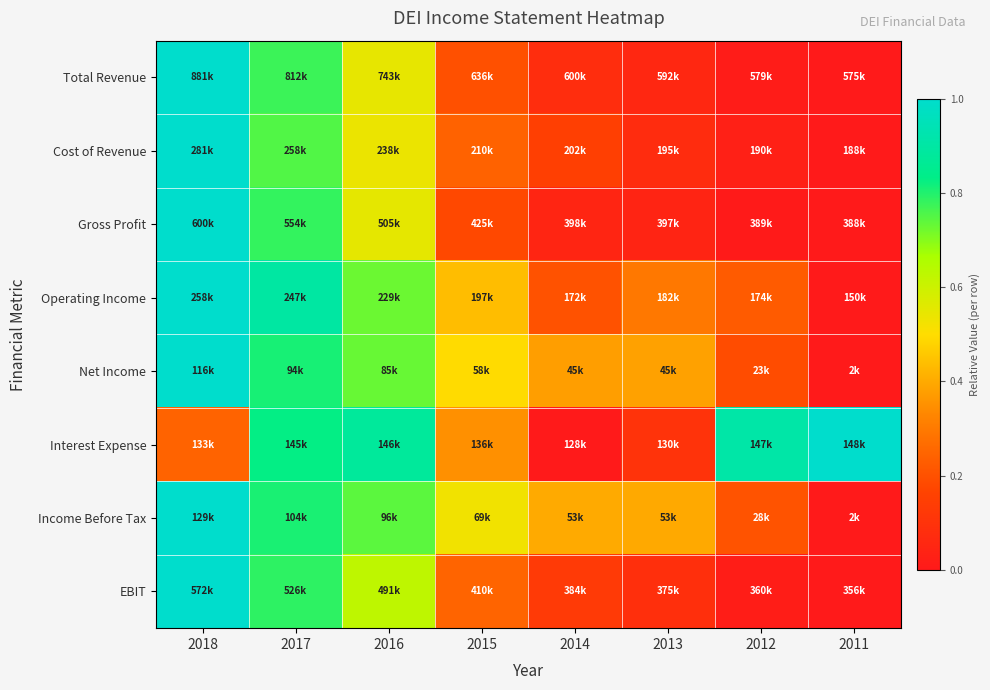

At how many categories does at least one series exceed 0?

8